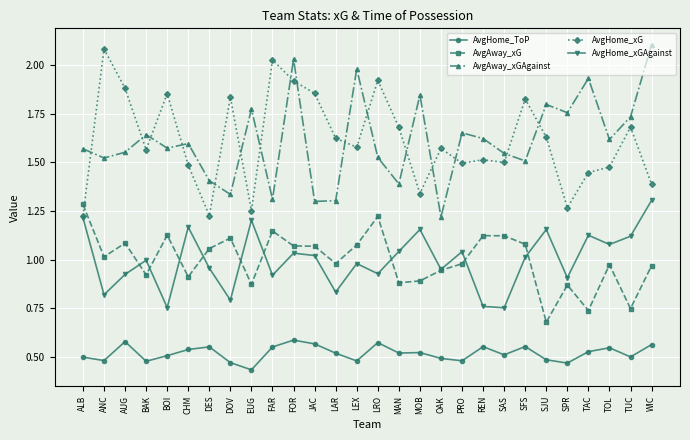

Is the value of AvgHome_xGAgainst at EUG greater than the value of AvgHome_xG at FOR?

No